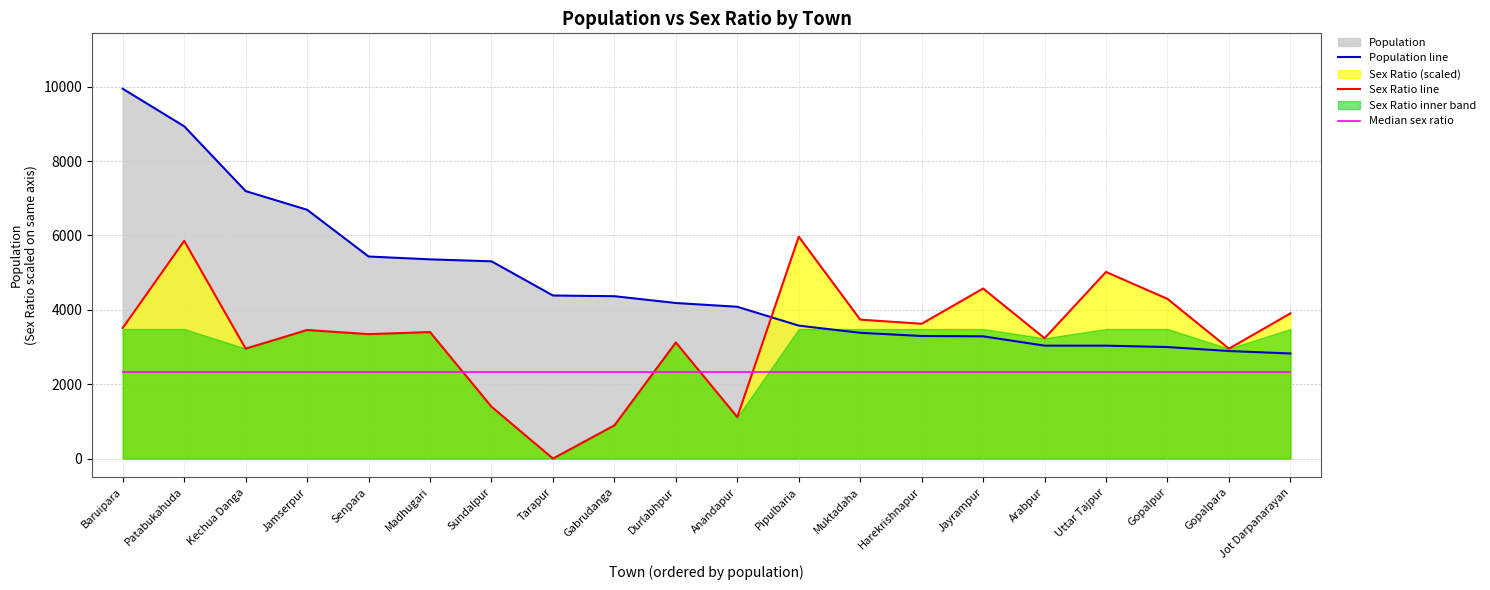

At which category is the sum across all series the highest?

Patabukahuda